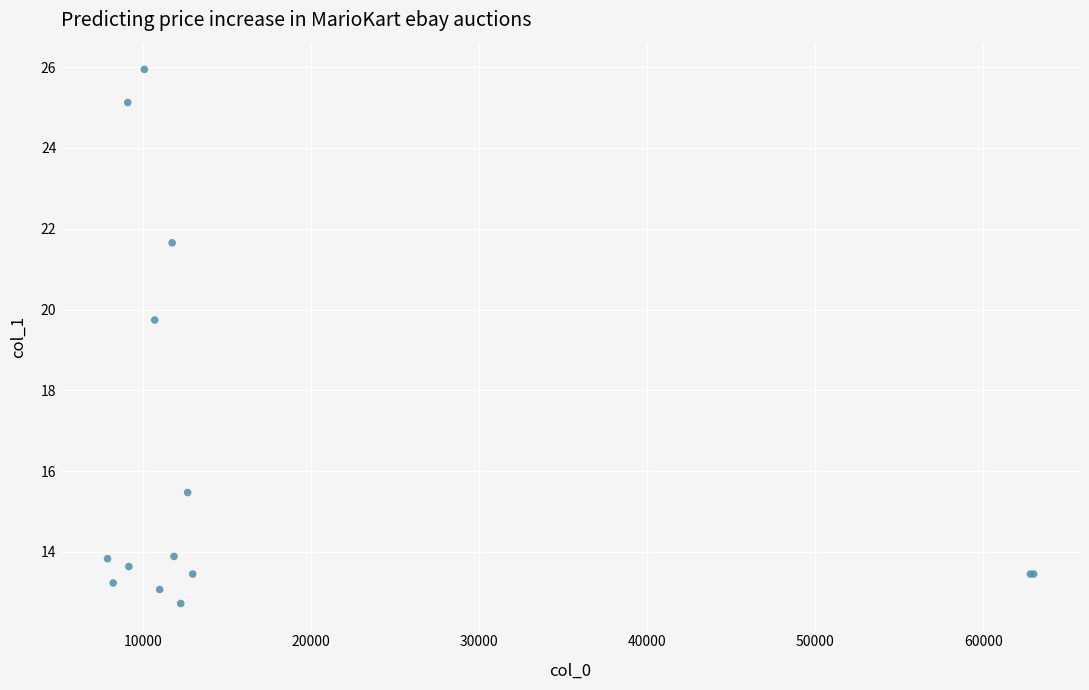

What Y value in the scatter plot is closest to 19?

19.7